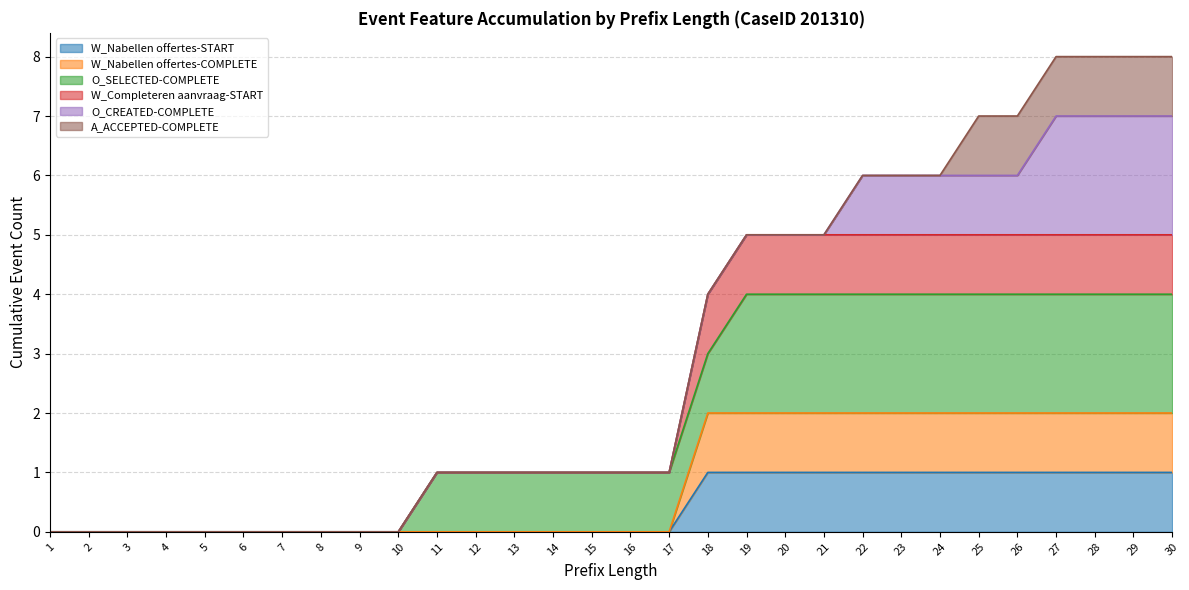

How many values in the W_Completeren aanvraag-START series exceed 1?

13